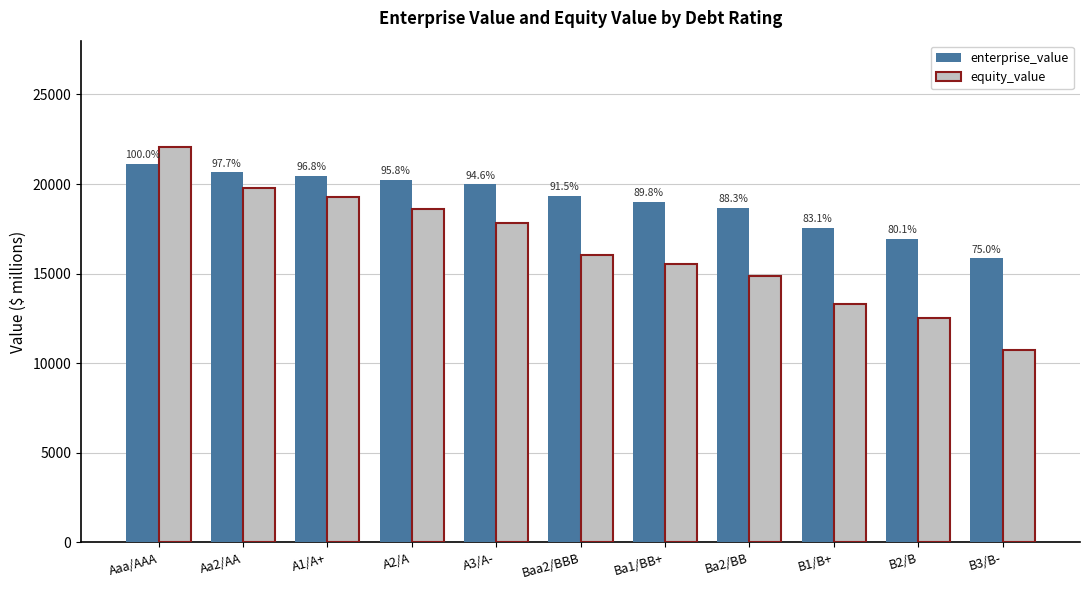

What are all the series names shown in the legend?

enterprise_value, equity_value